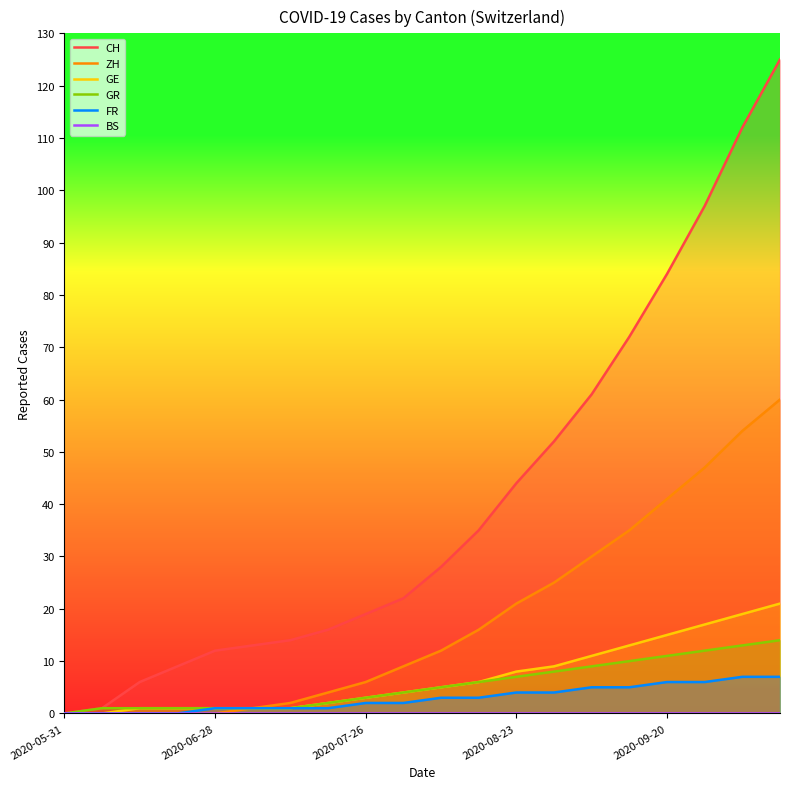

The GE series shows 3 at 2020-07-26. True or false?

True